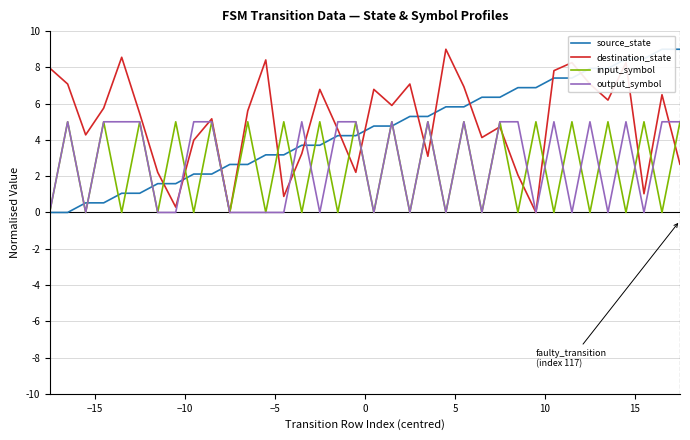

Which series has the largest range (max minus min)?

source_state